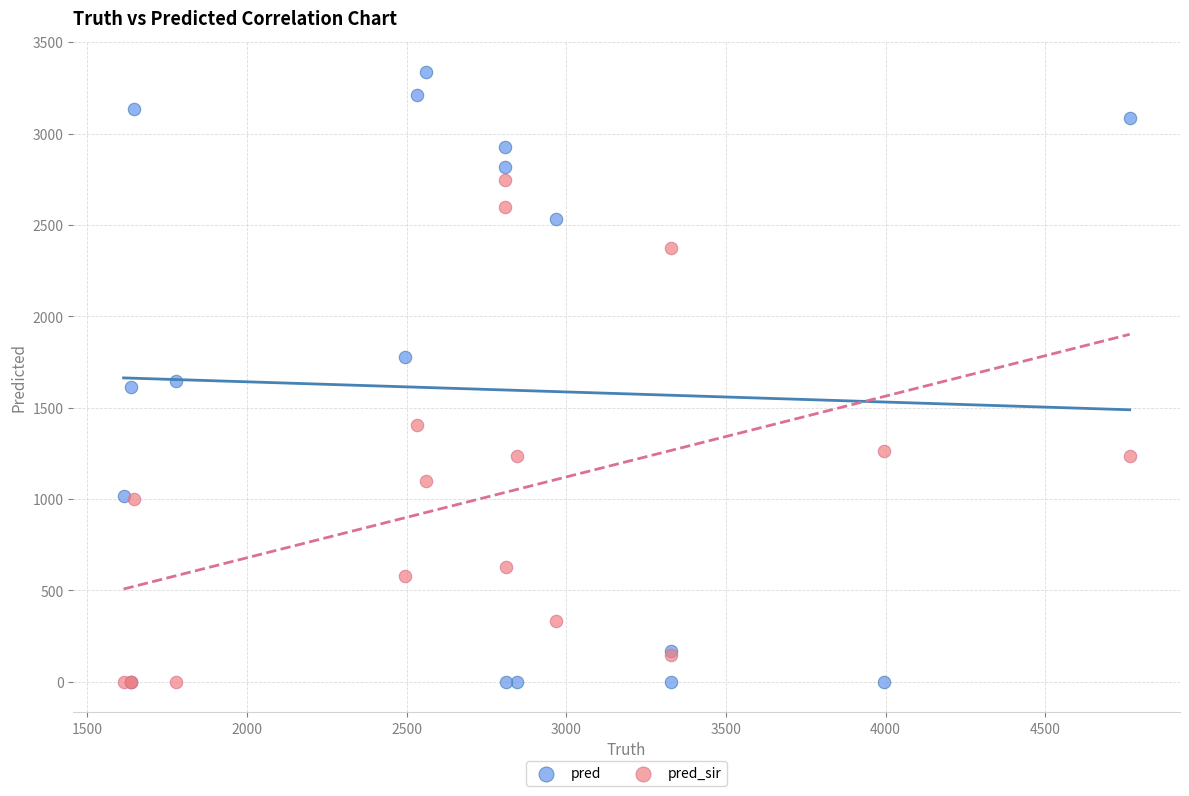

Which series contains the highest Y value?

pred